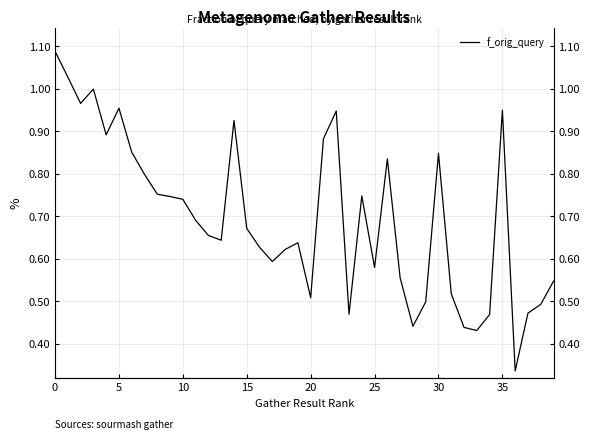

How many series are shown in this chart?

1